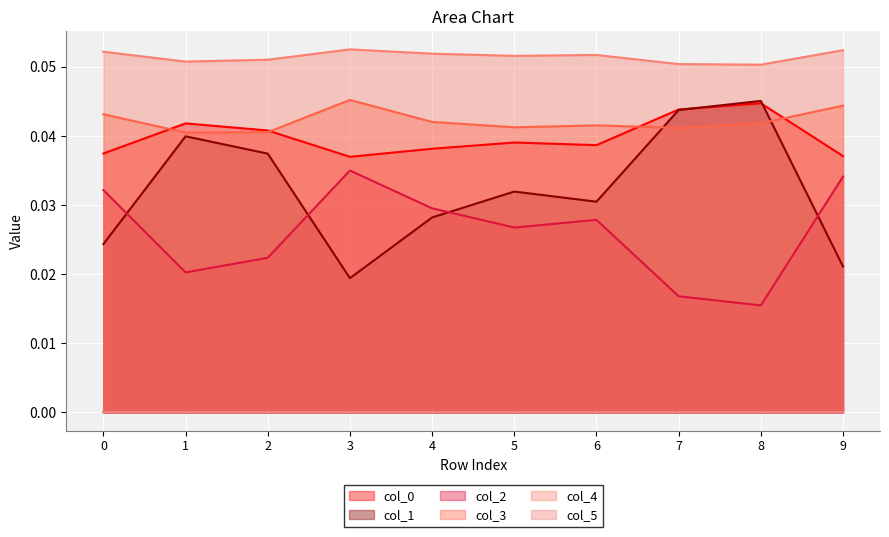

How many lines are shown in the chart?

6